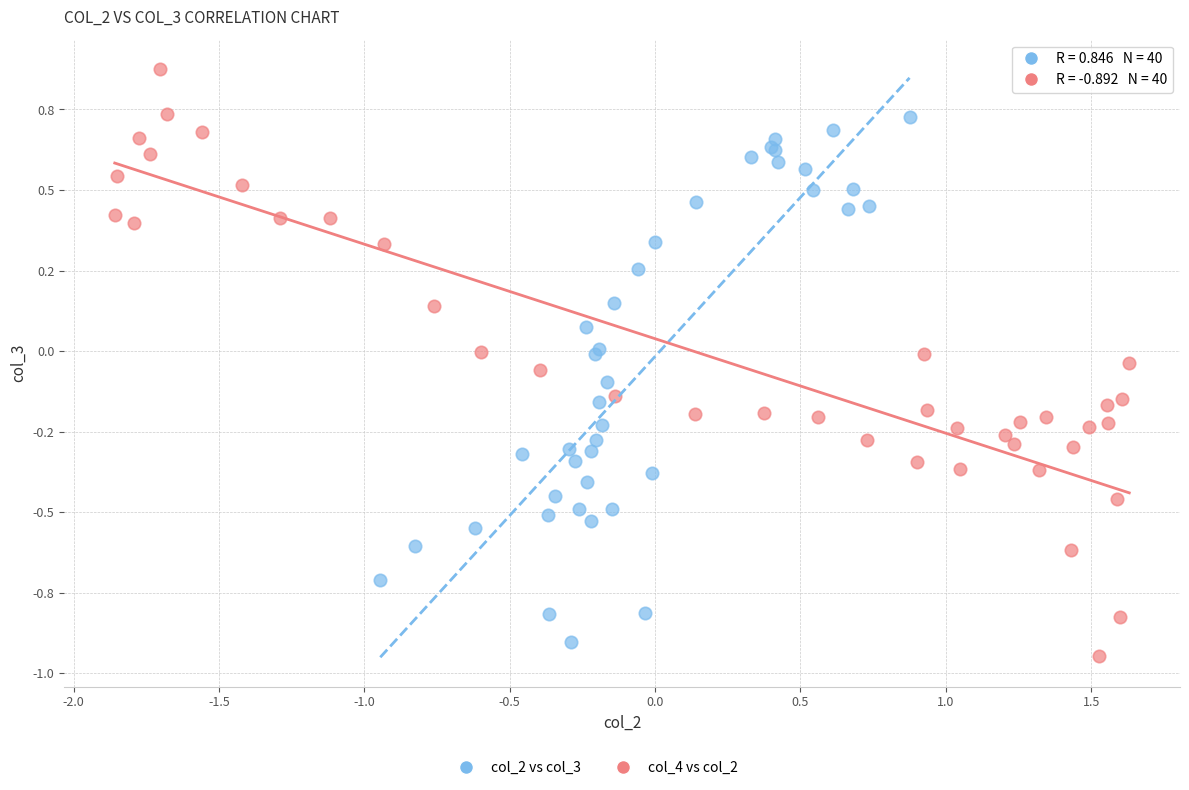

Which series has the widest spread of Y values?

col_4 vs col_2